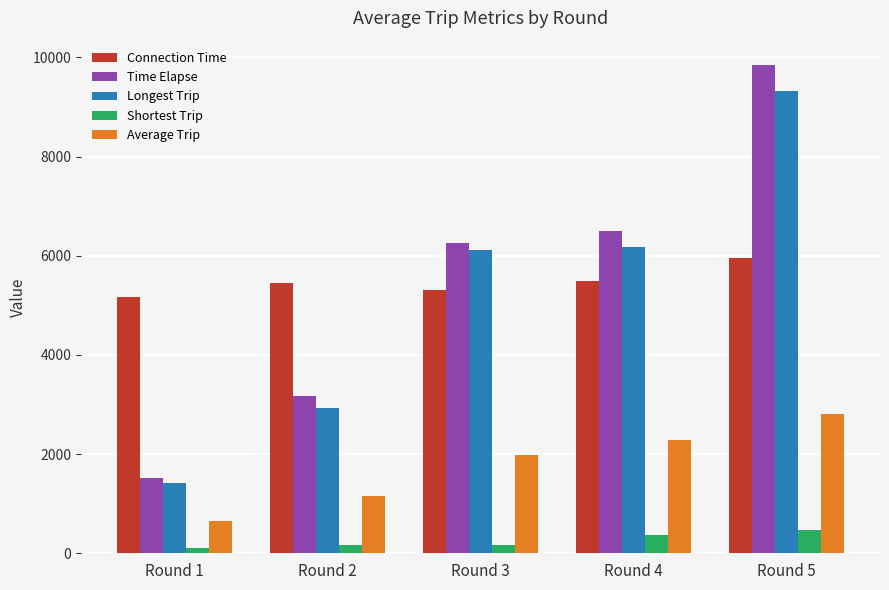

At how many categories does at least one series exceed 2199?

5